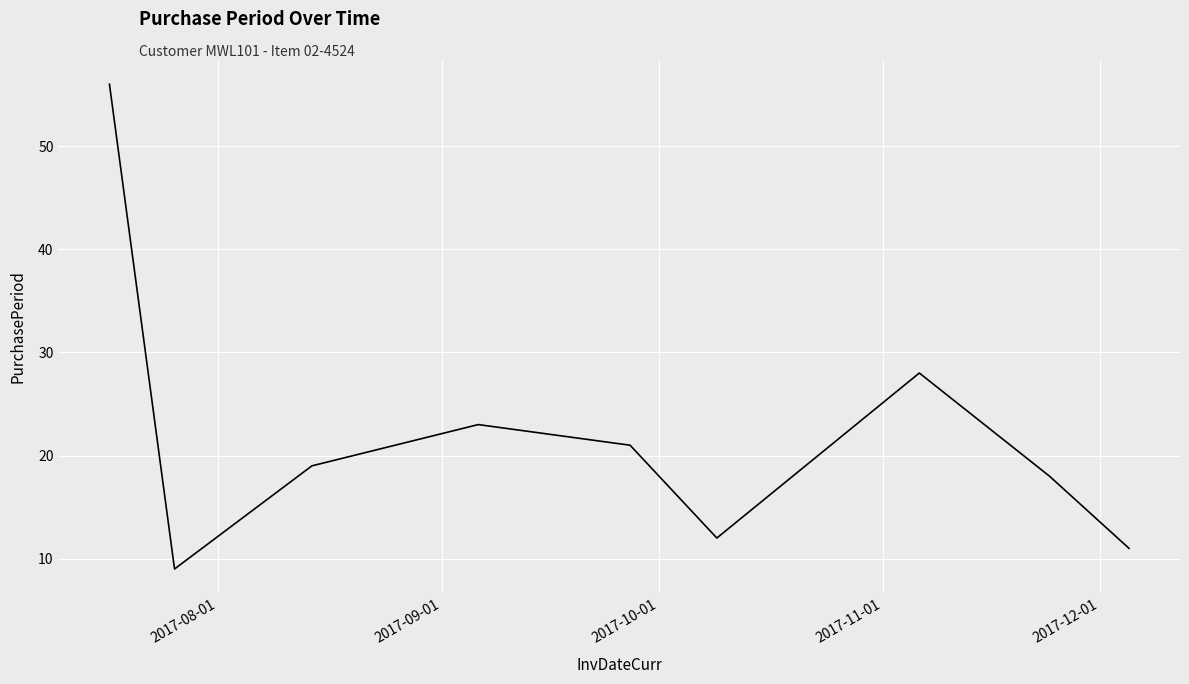

How many values are below 19?

4